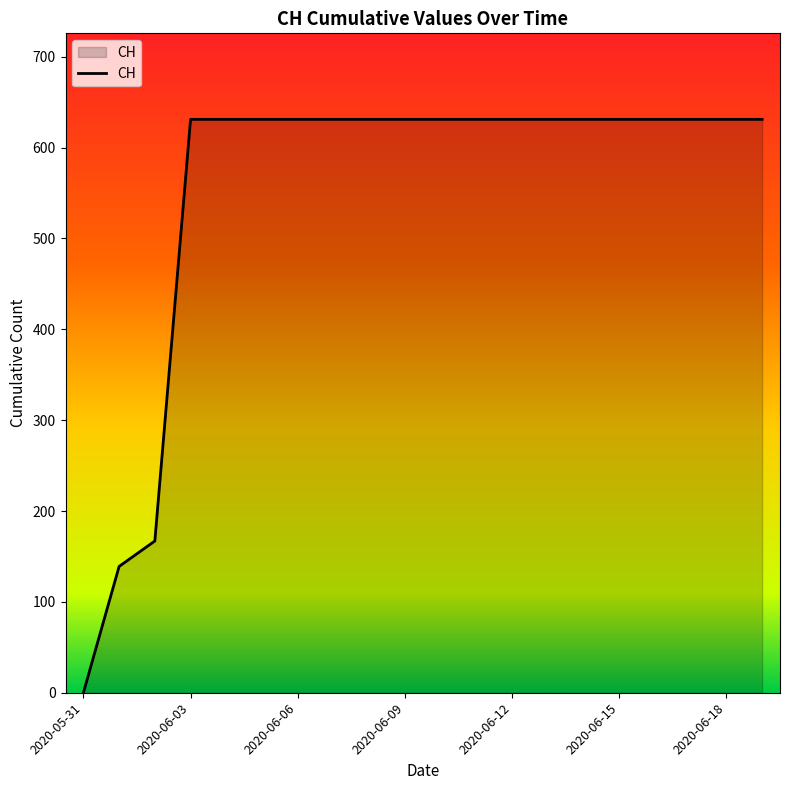

How many lines are shown in the chart?

1